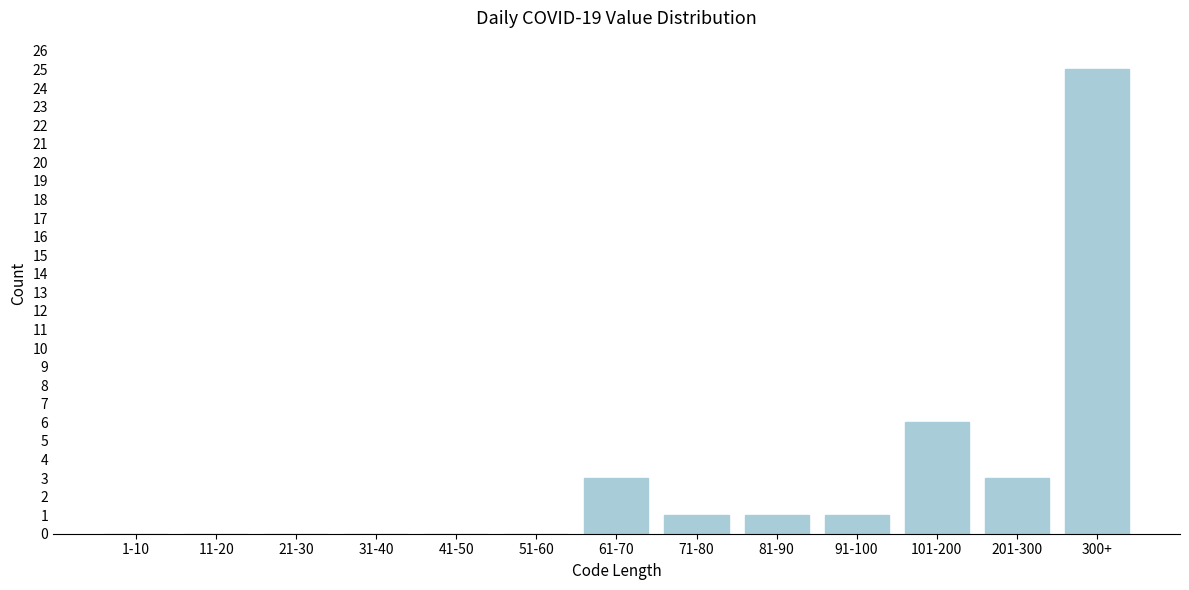

Reading left to right, extract all data points from this chart.

1-10=0	11-20=0	21-30=0	31-40=0	41-50=0	51-60=0	61-70=3	71-80=1	81-90=1	91-100=1	101-200=6	201-300=3	300+=25